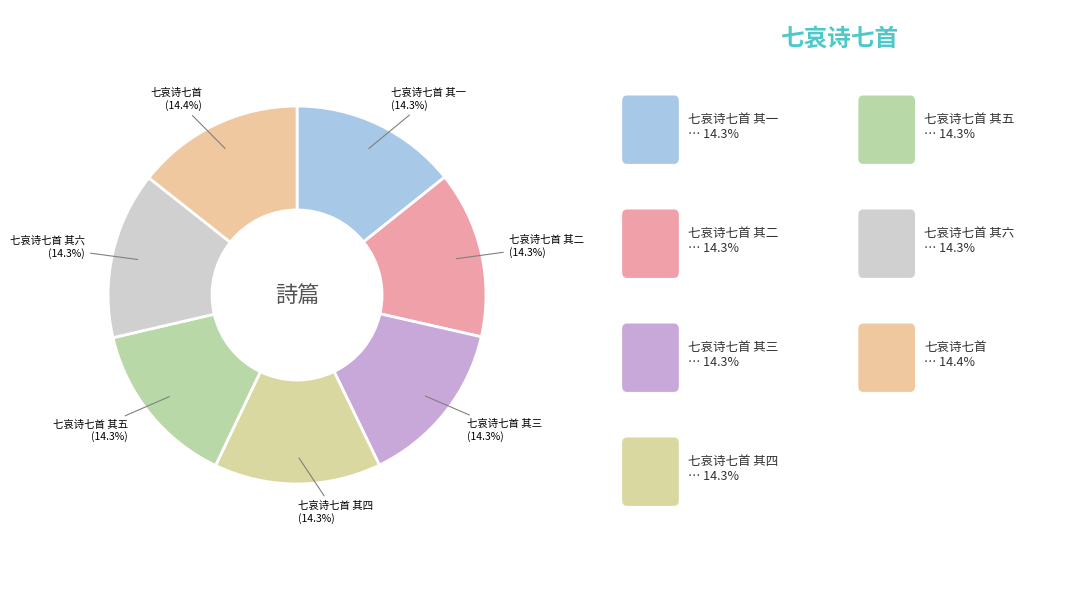

How many slices are in this pie chart?

7